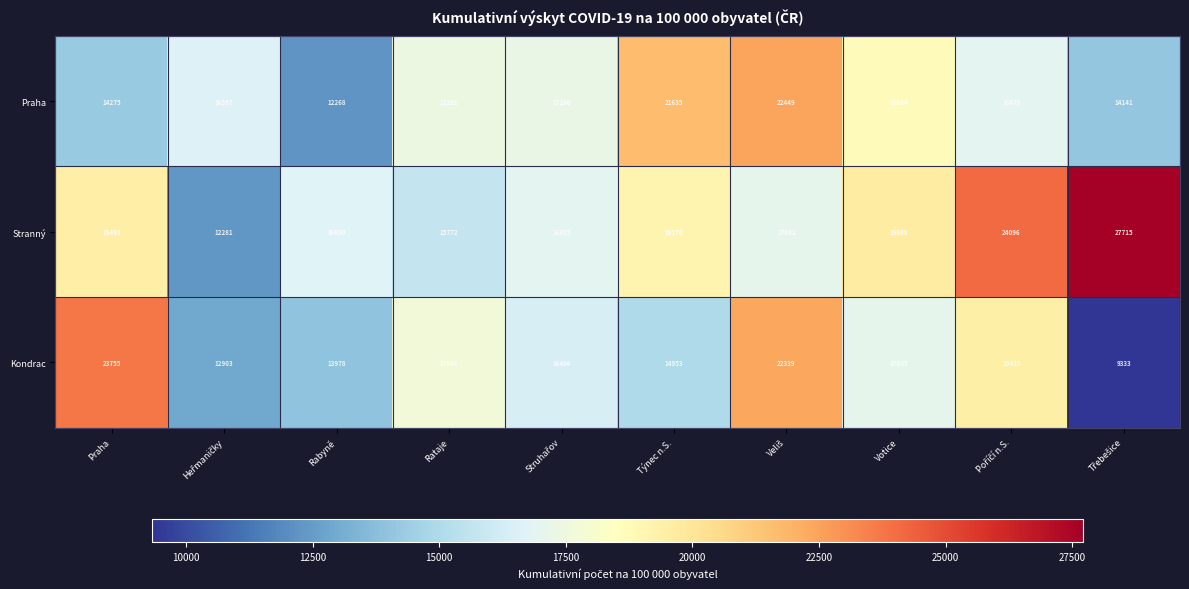

Which series has the widest spread of values?

Stranný